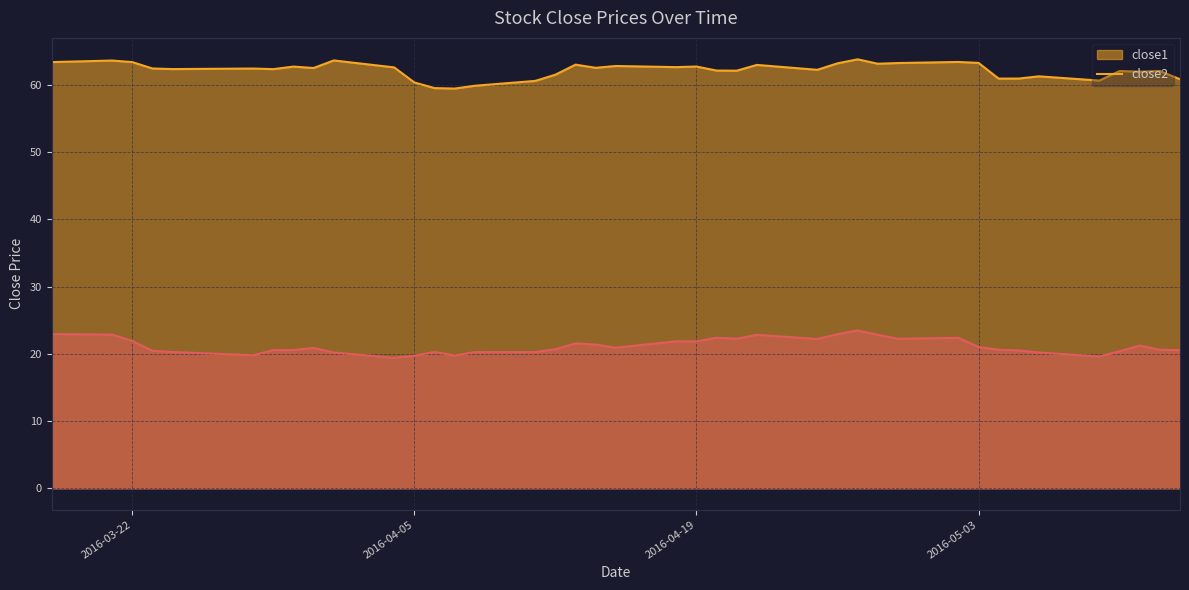

What is the total value across all series at 2016-05-09?

80.3